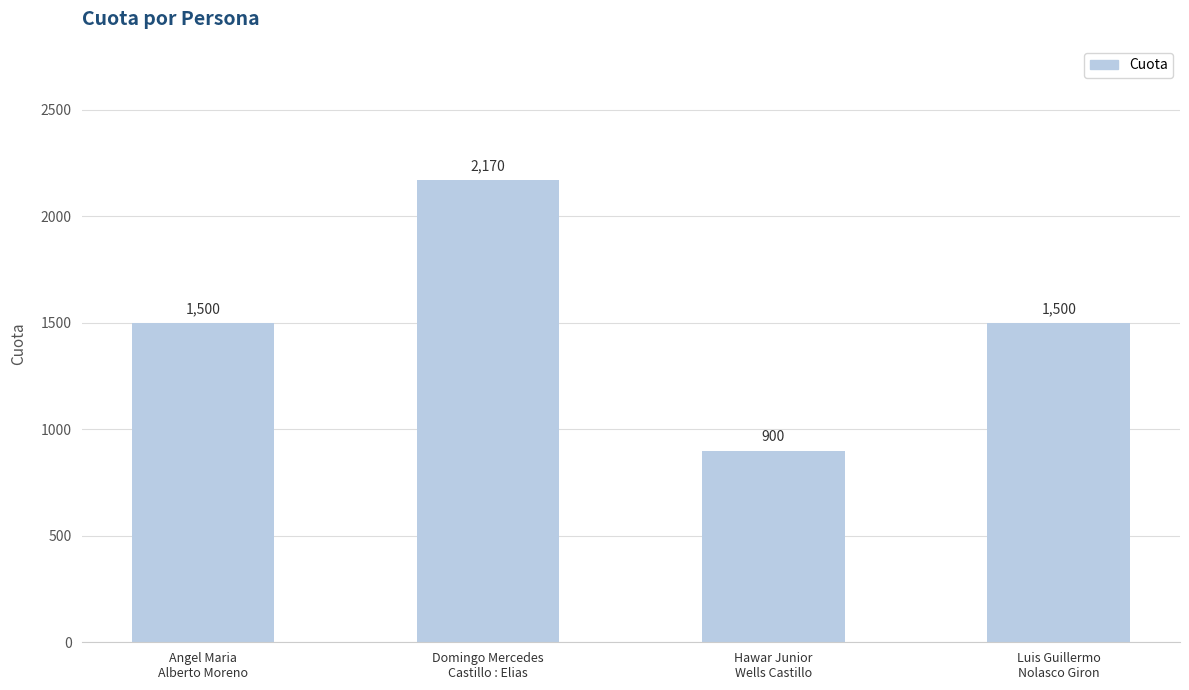

Reading left to right, list all the values displayed in this chart.

Angel Maria
Alberto Moreno=1500	Domingo Mercedes
Castillo : Elias=2170	Hawar Junior
Wells Castillo=900	Luis Guillermo
Nolasco Giron=1500